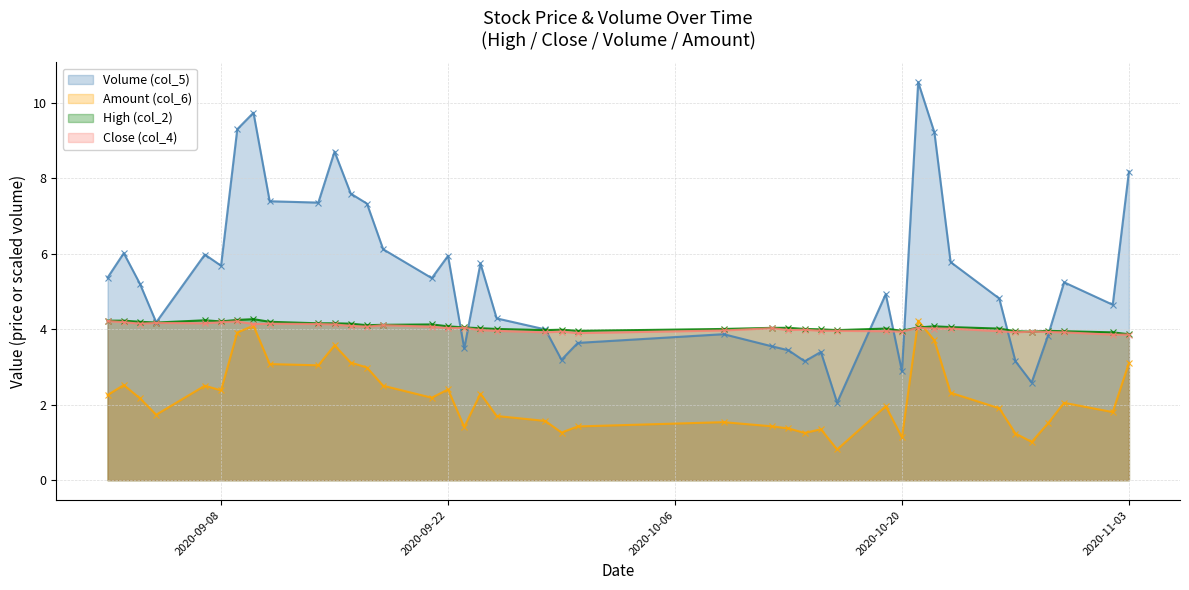

What is the lowest value of the Amount (col_6) series?

0.8